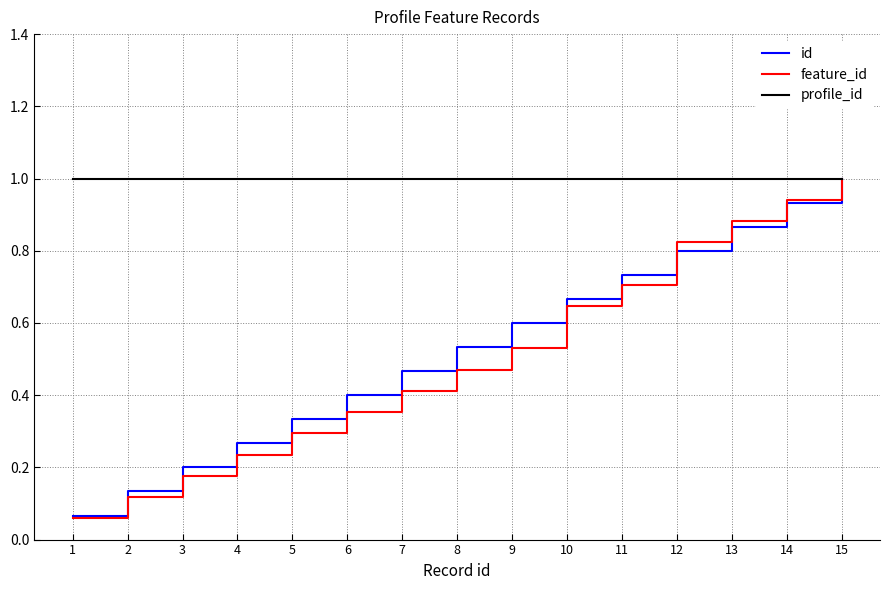

Rank the series at 4 from lowest to highest value.

feature_id, id, profile_id